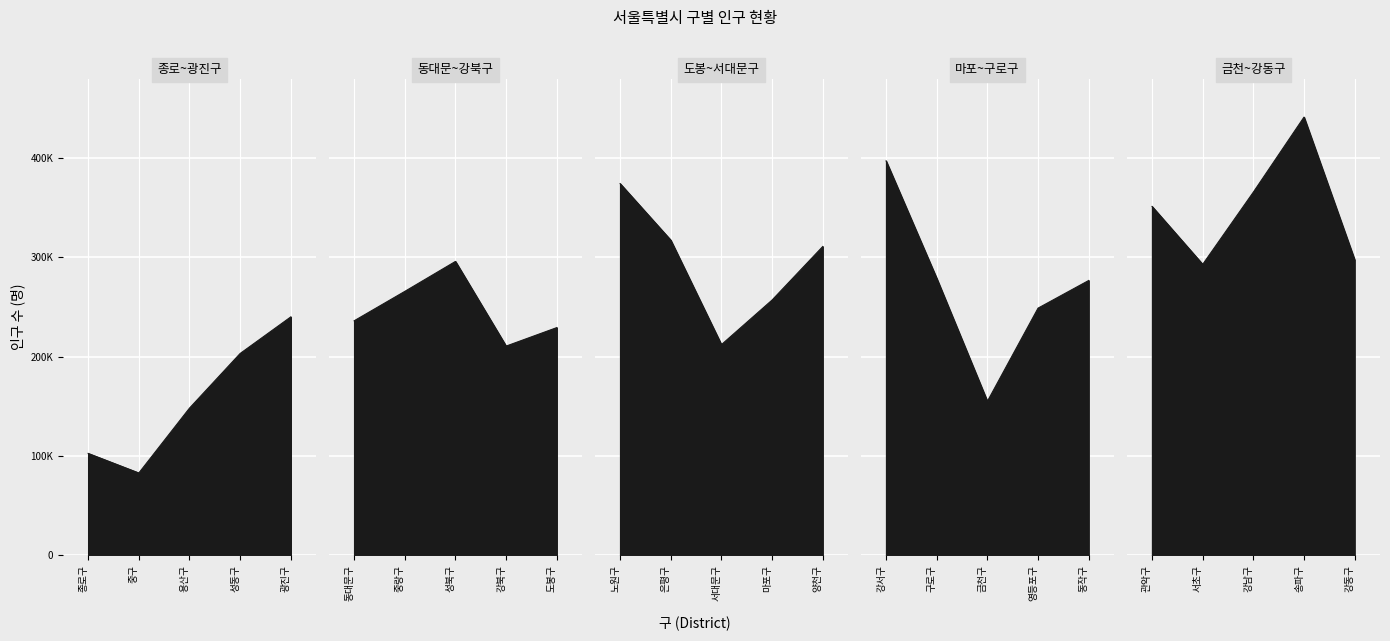

At which category is the sum across all series the highest?

송파구